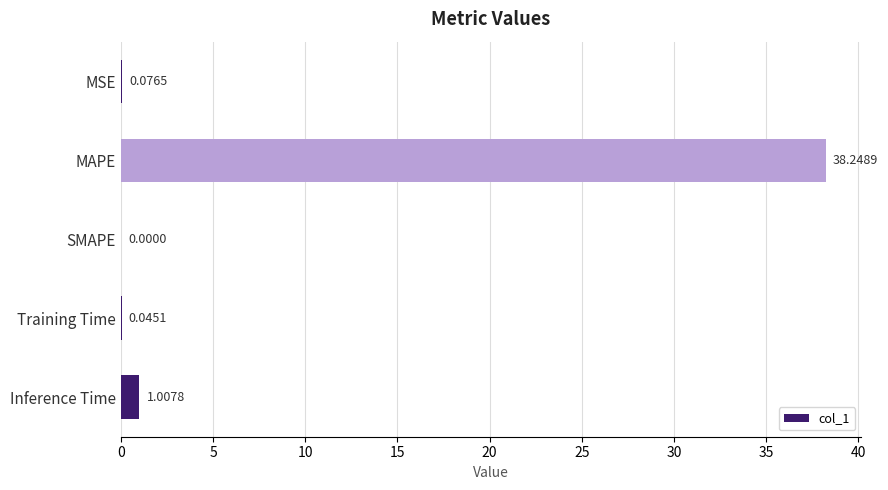

Which category has the highest value across all series?

MAPE